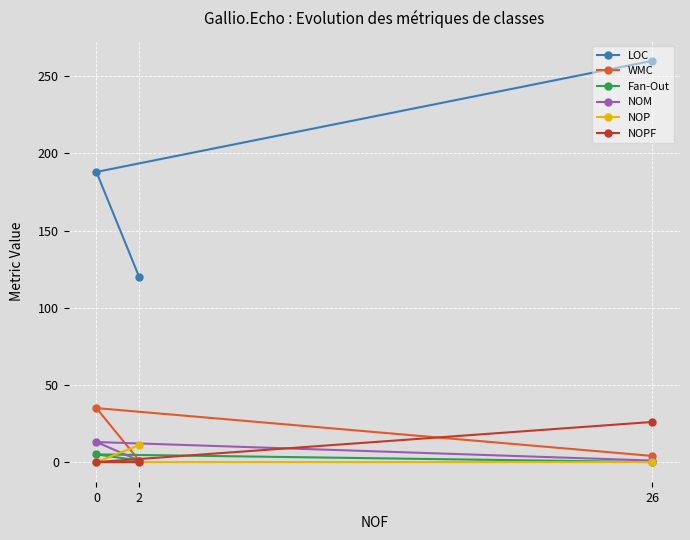

Rank the series at 0 from highest to lowest value.

LOC, WMC, NOM, Fan-Out, NOP, NOPF